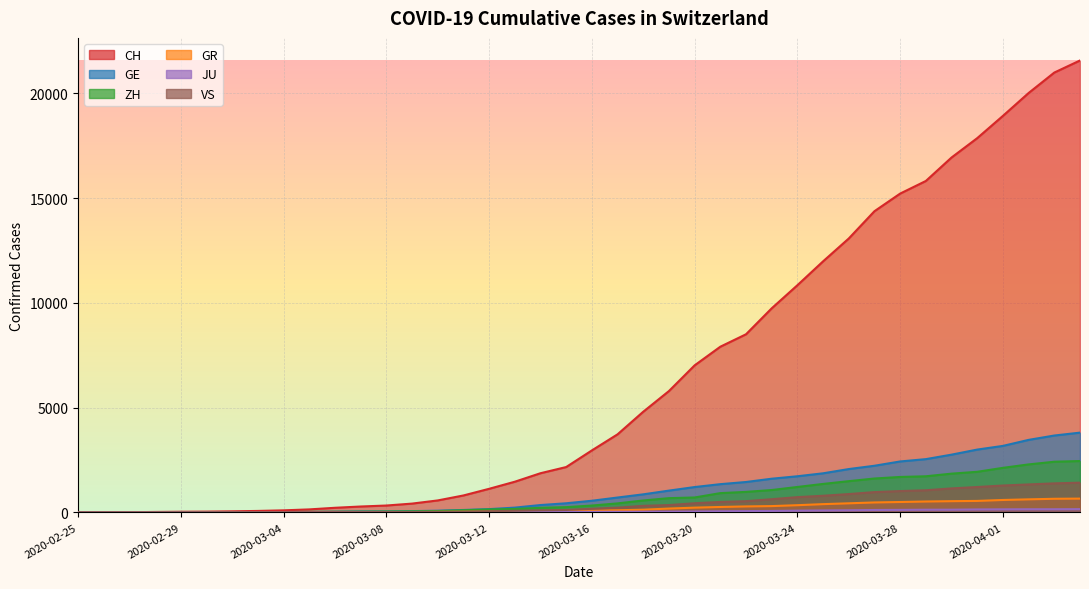

True or false: VS has a value of 1 at 2020-02-29.

True